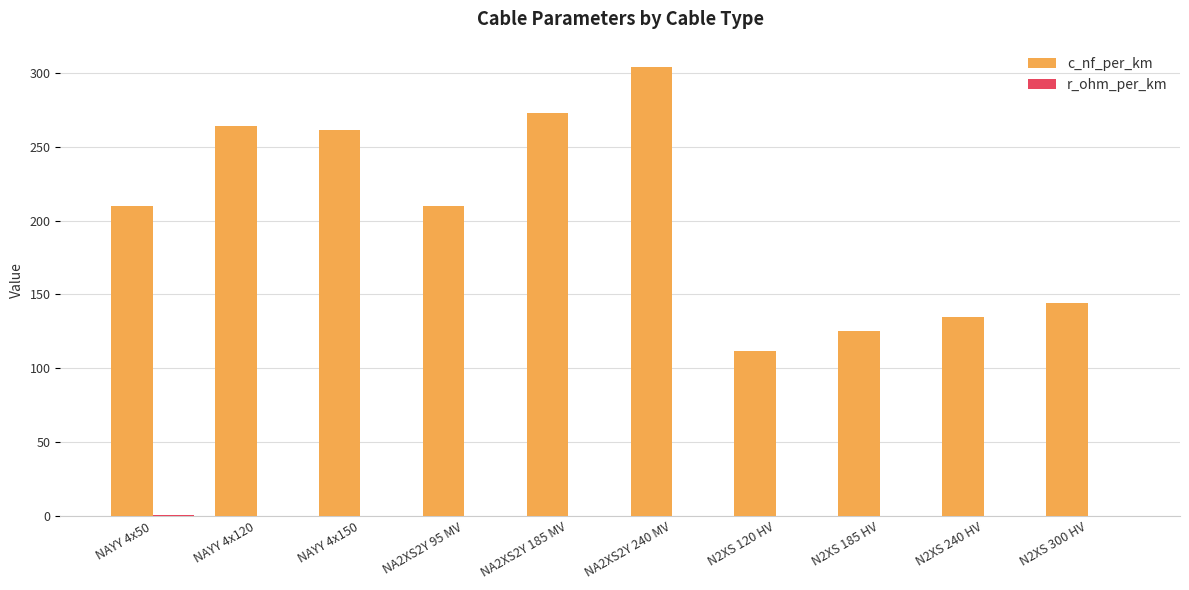

The value of c_nf_per_km at NA2XS2Y 240 MV is 304.0. True or false?

True